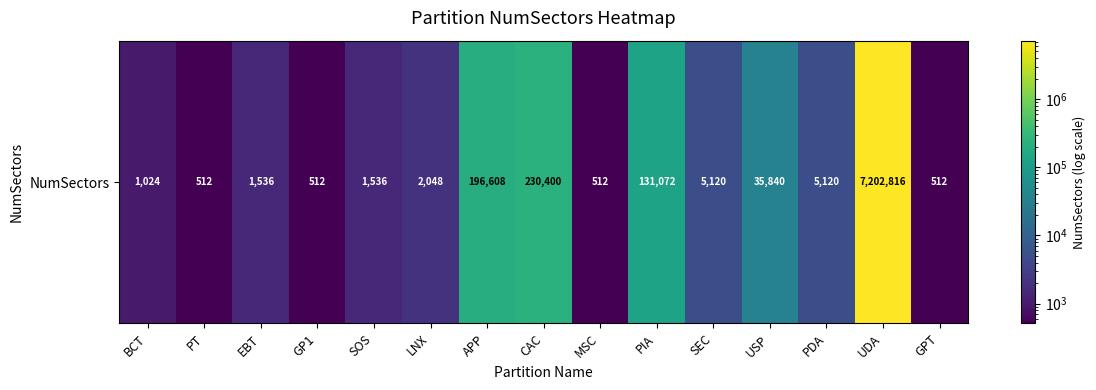

What is the difference between the second highest and second lowest values?

229888